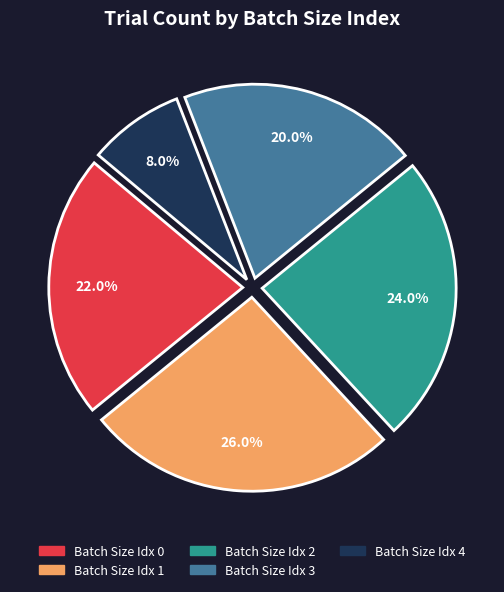

Is there any slice that represents more than half of the pie?

No